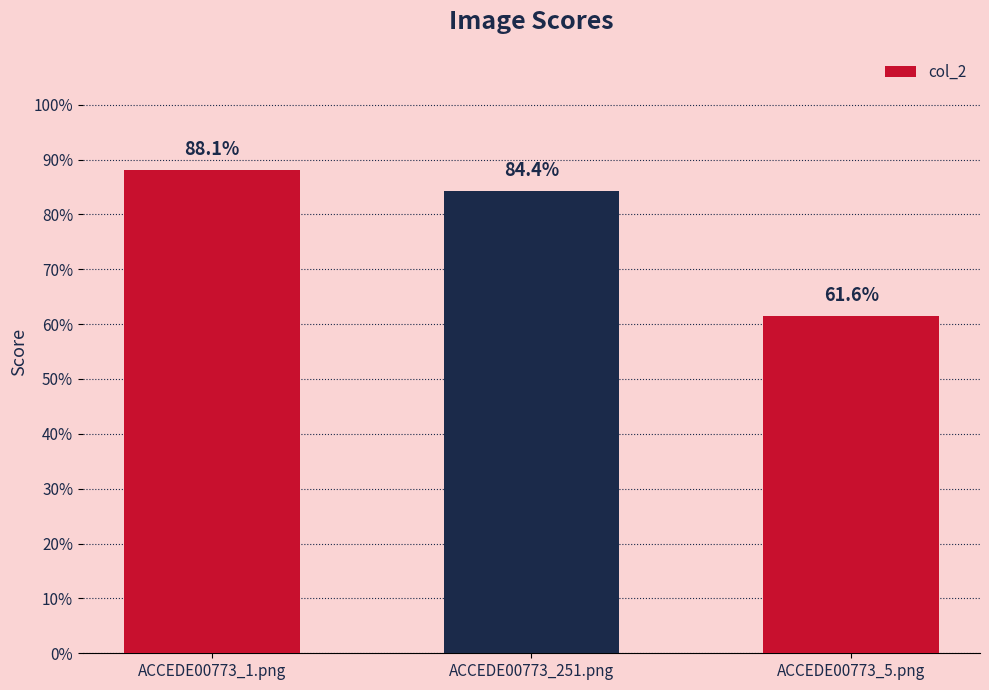

Are the bars horizontal?

No